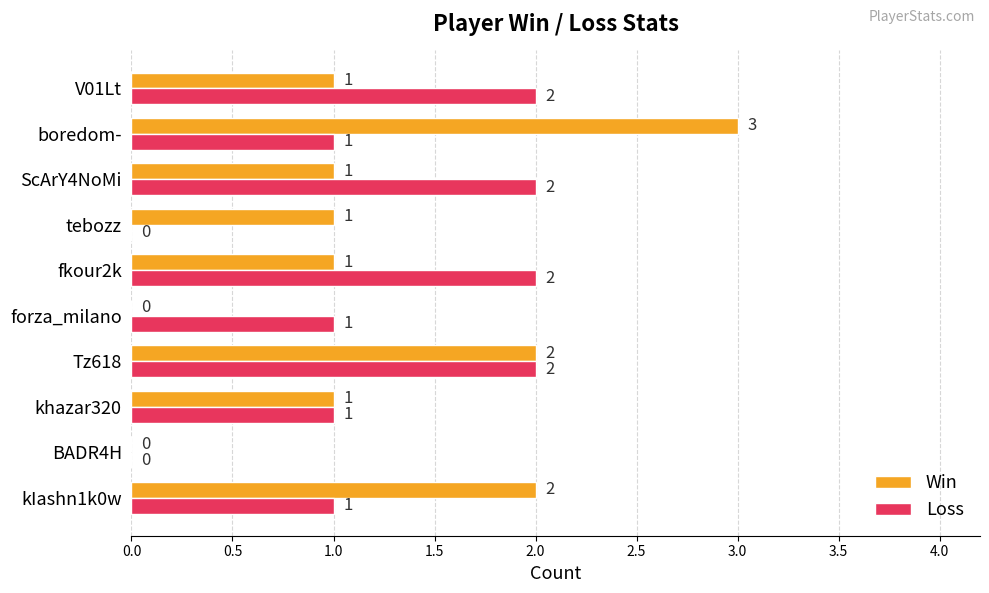

How many positive values does the Win series have?

8